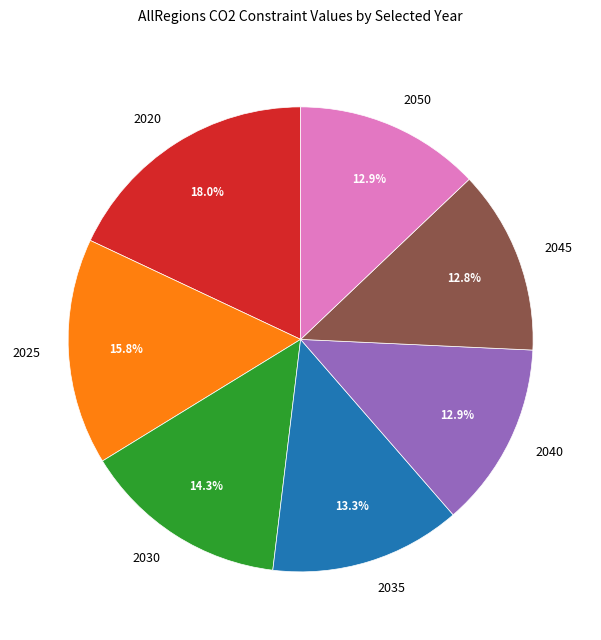

Approximately how many times larger is the value at 2045 compared to 2035?

1.0